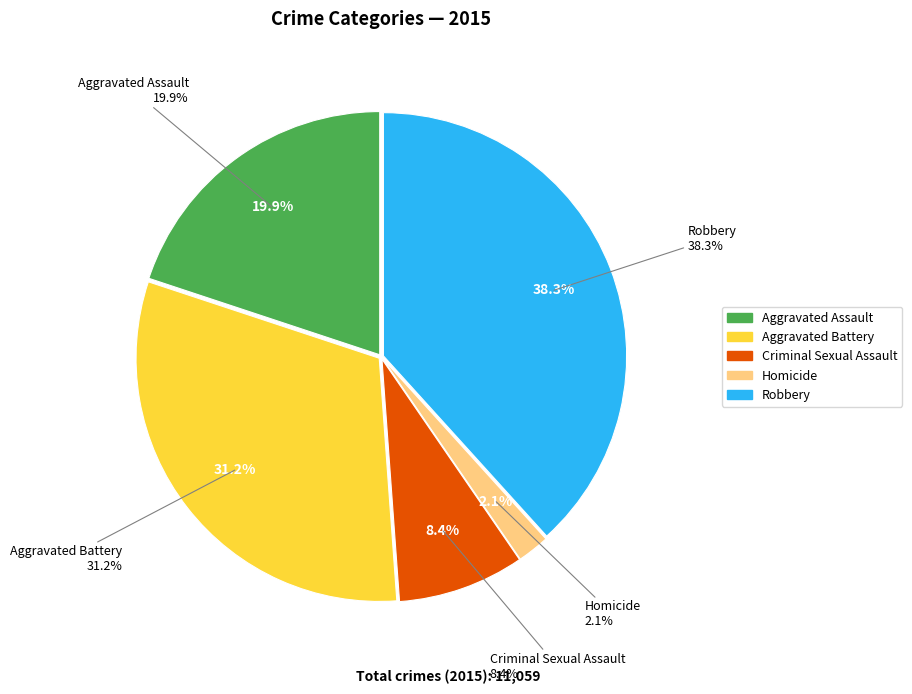

How much of the chart is everything except Robbery?

61.7%